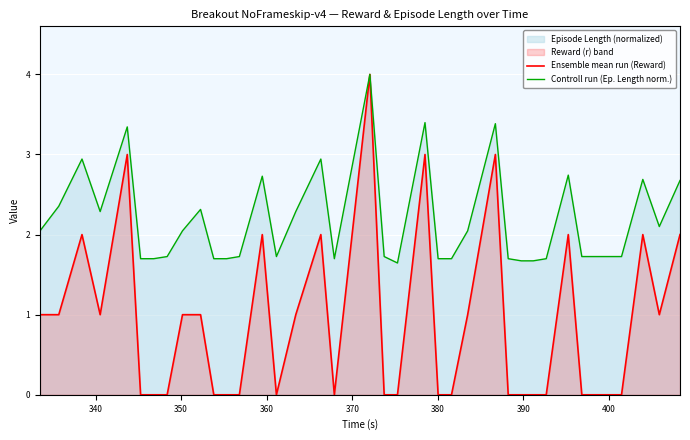

How many interior local peaks does the Controll run (Ep. Length norm.) series have?

10